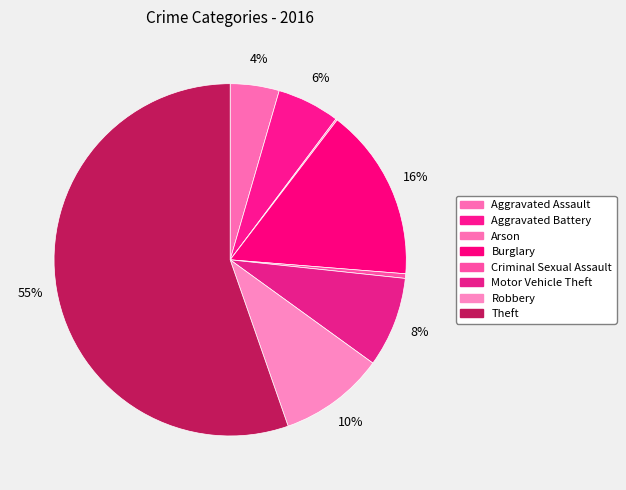

To the nearest percent, what portion does Aggravated Assault represent?

4%